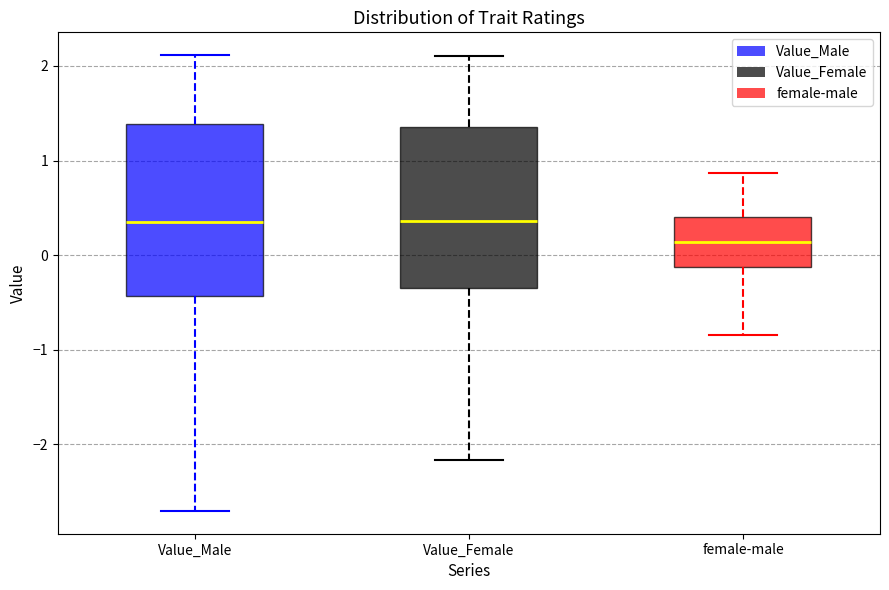

Which box is the tallest, from its lower edge to its upper edge?

Value_Male